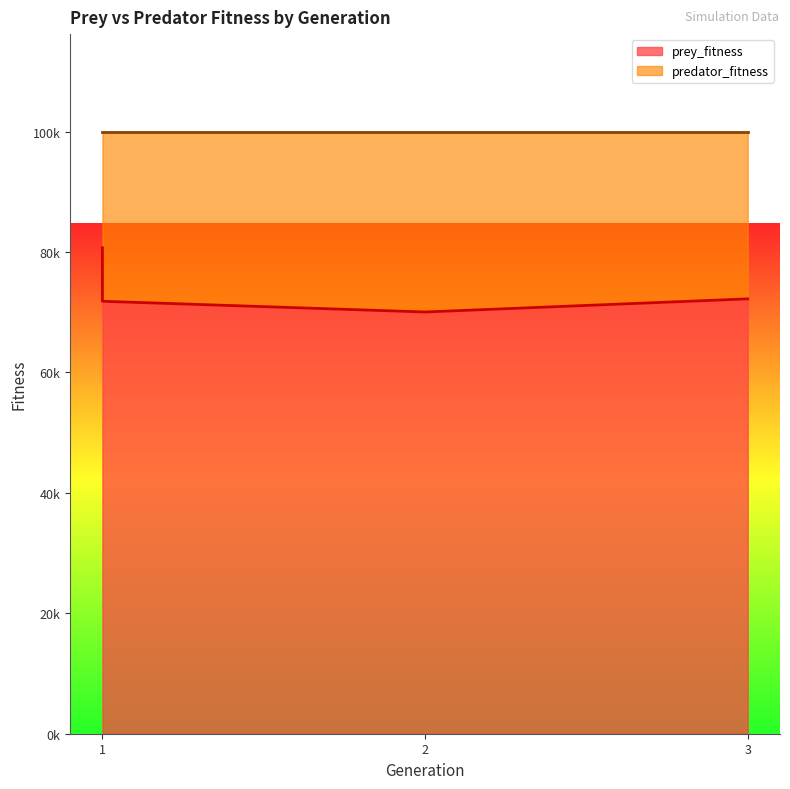

Is it true that the value at 1 is 80719?

True